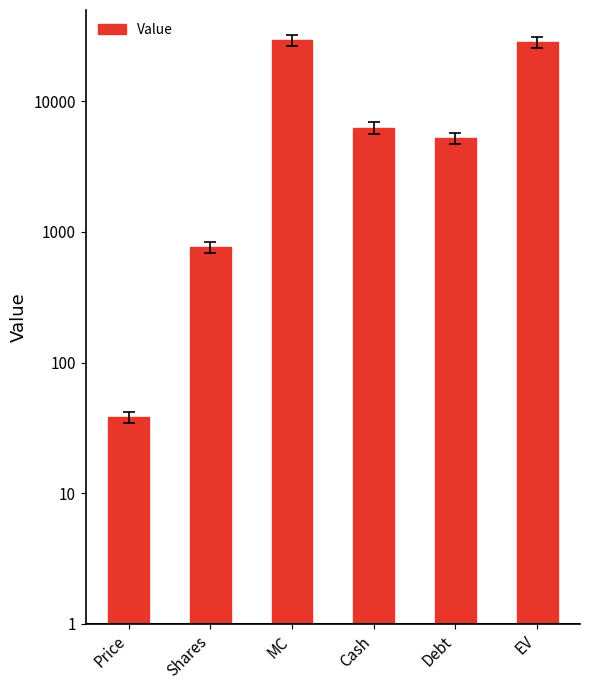

How many data points are less than 6261?

3